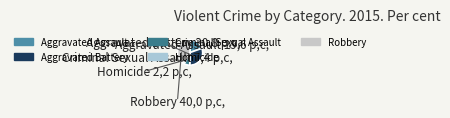

Rank the categories by value from highest to lowest.

Robbery, Aggravated Battery, Aggravated Assault, Criminal Sexual Assault, Homicide